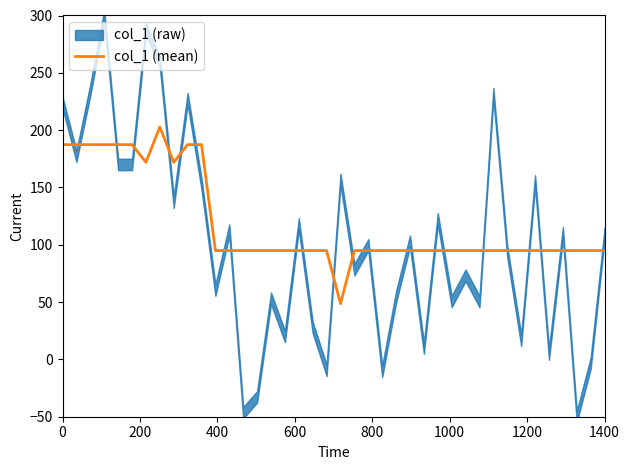

What is the minimum value for col_1 (mean)?

48.7